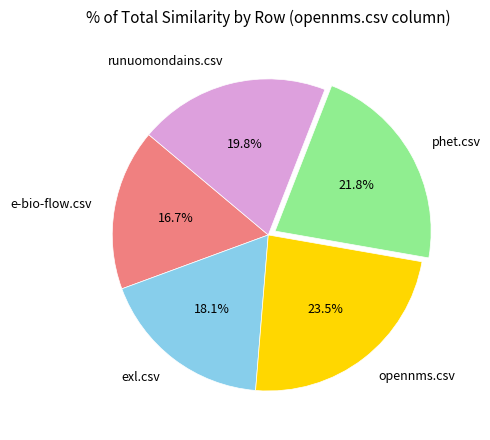

Do opennms.csv and phet.csv together represent more than half of the pie?

No